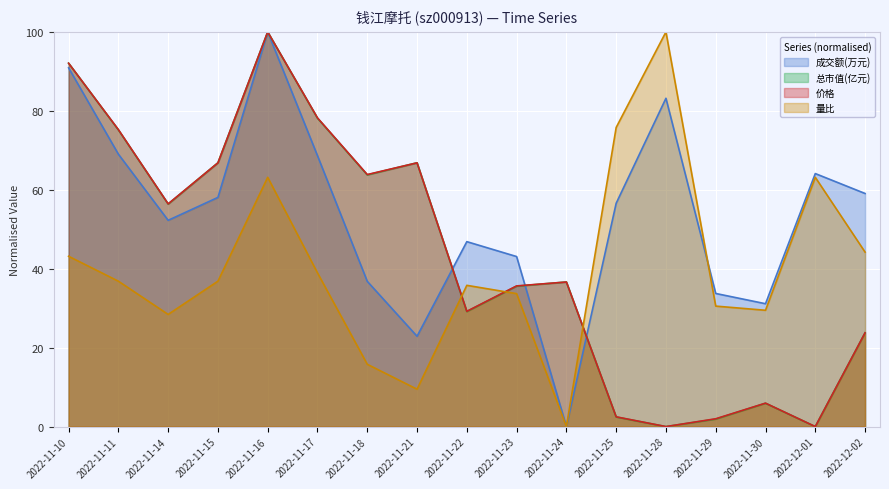

Rank the series at 2022-11-29 from highest to lowest value.

成交额(万元), 量比, 价格, 总市值(亿元)